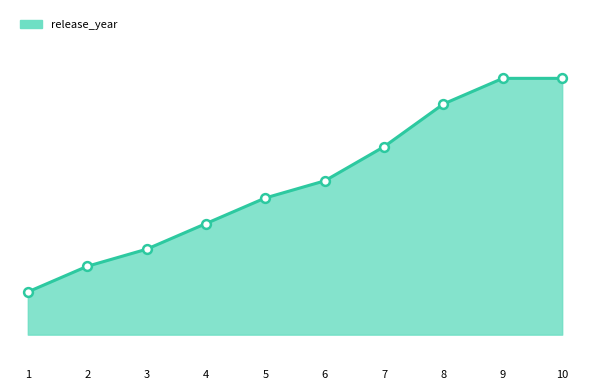

What is the change in value from 4 to 8?

+14